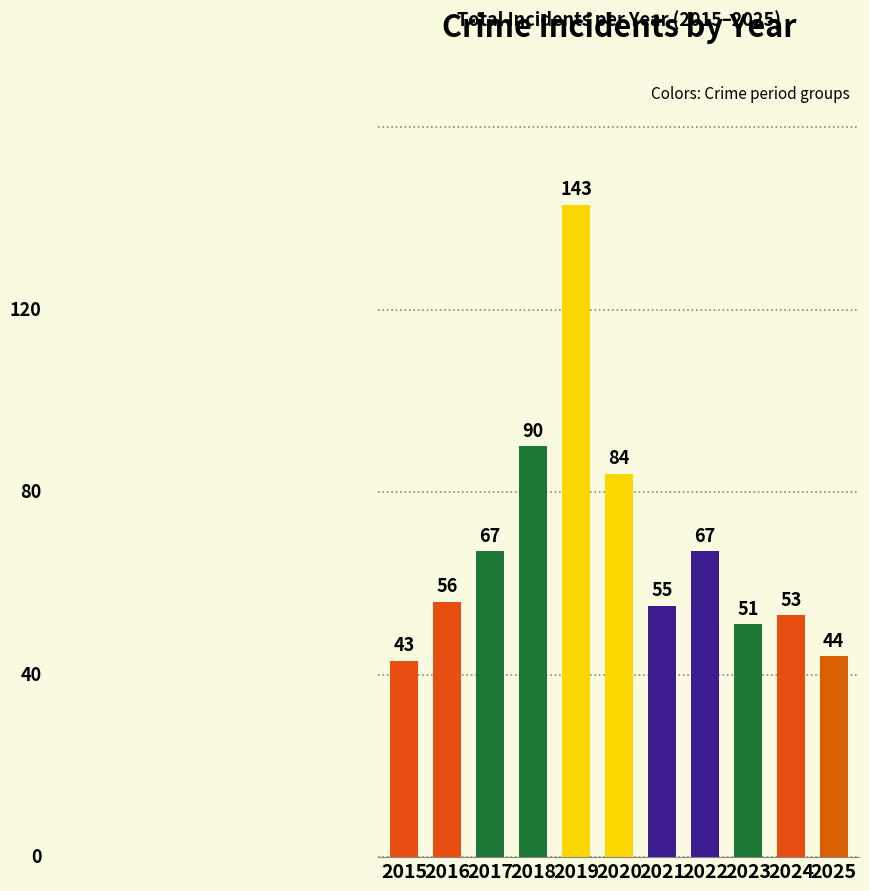

How many data points does each series have?

11